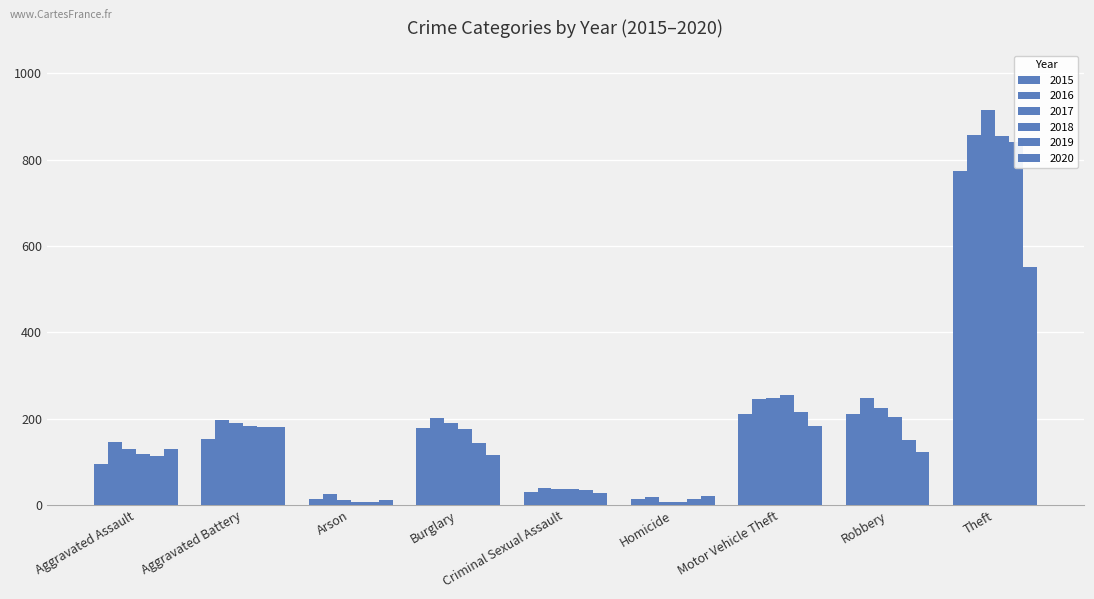

Reading left to right, what are all the values shown in this chart?

2015: Aggravated Assault=95	Aggravated Battery=154	Arson=15	Burglary=178	Criminal Sexual Assault=31	Homicide=13	Motor Vehicle Theft=211	Robbery=212	Theft=774
2016: Aggravated Assault=146	Aggravated Battery=196	Arson=25	Burglary=201	Criminal Sexual Assault=39	Homicide=18	Motor Vehicle Theft=245	Robbery=247	Theft=858
2017: Aggravated Assault=131	Aggravated Battery=191	Arson=12	Burglary=189	Criminal Sexual Assault=37	Homicide=8	Motor Vehicle Theft=247	Robbery=224	Theft=916
2018: Aggravated Assault=119	Aggravated Battery=183	Arson=8	Burglary=176	Criminal Sexual Assault=38	Homicide=8	Motor Vehicle Theft=256	Robbery=204	Theft=856
2019: Aggravated Assault=113	Aggravated Battery=182	Arson=6	Burglary=143	Criminal Sexual Assault=36	Homicide=14	Motor Vehicle Theft=216	Robbery=150	Theft=841
2020: Aggravated Assault=131	Aggravated Battery=180	Arson=12	Burglary=116	Criminal Sexual Assault=28	Homicide=22	Motor Vehicle Theft=184	Robbery=124	Theft=551